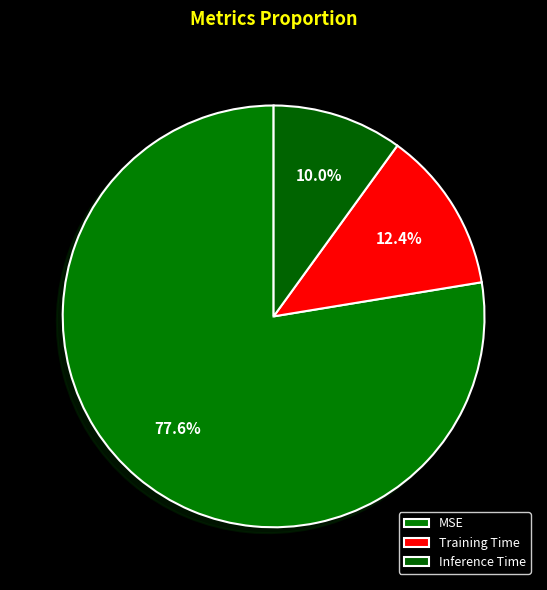

What portion of the pie excludes Inference Time?

90.0%